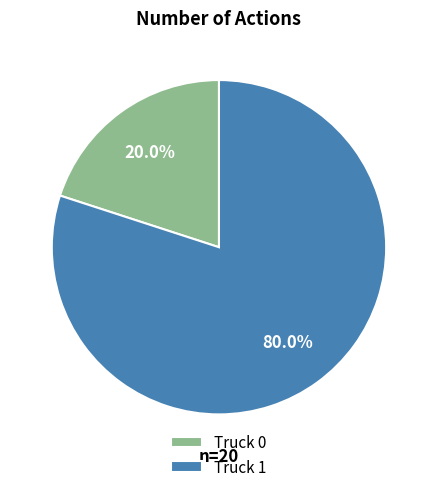

Rank the categories by value from highest to lowest.

Truck 1, Truck 0